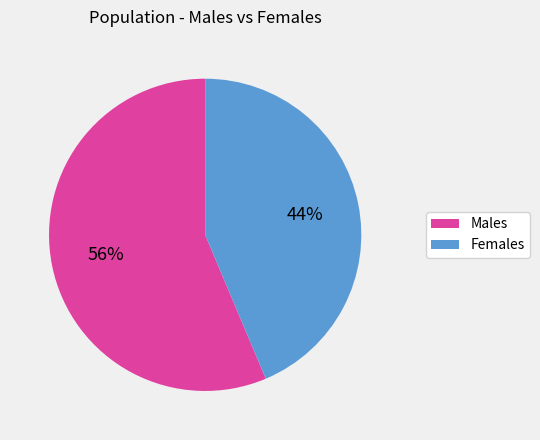

To the nearest percent, what is the average slice percentage?

50%